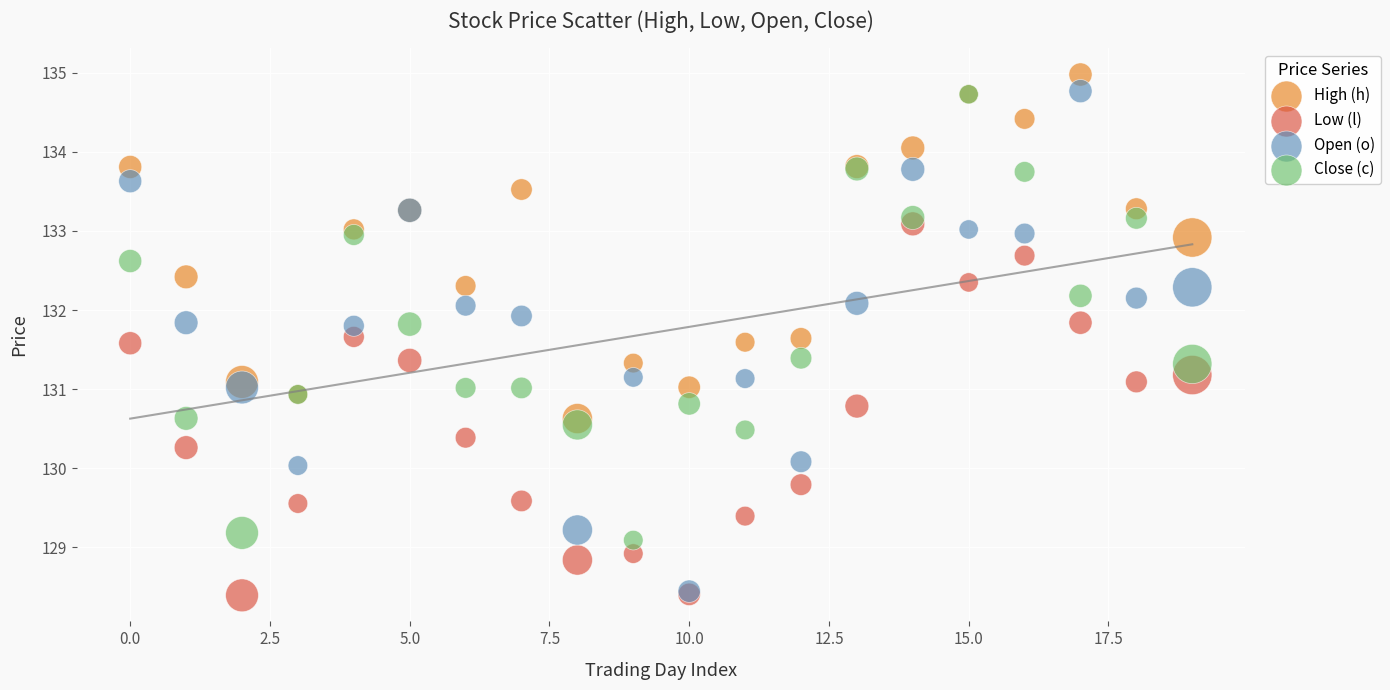

Which series has the widest spread of Y values?

Open (o)